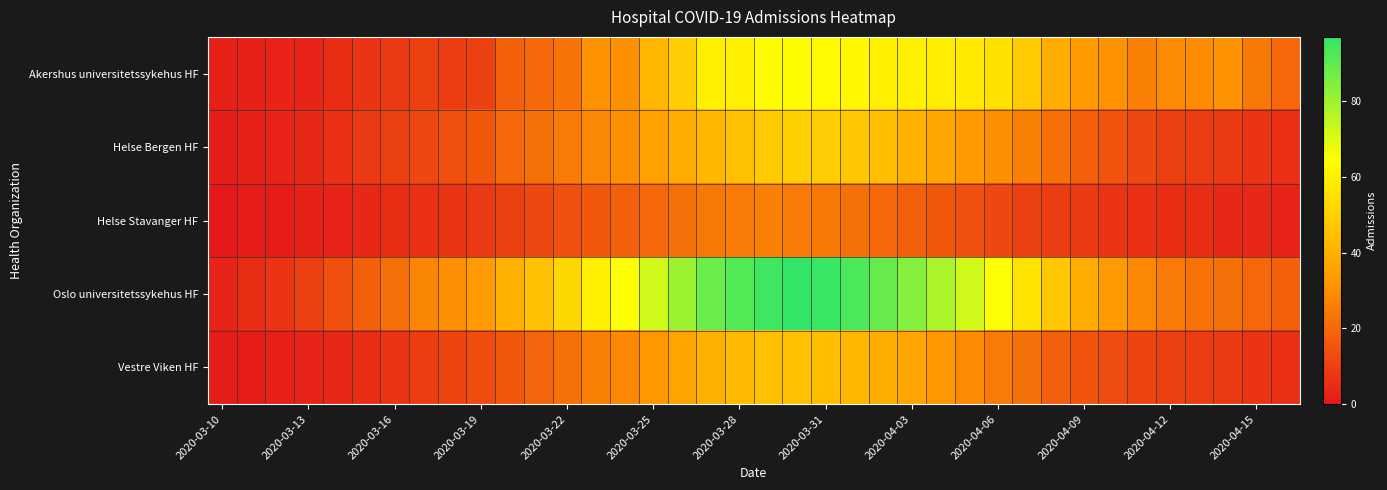

At how many categories does at least one series exceed 38?

21